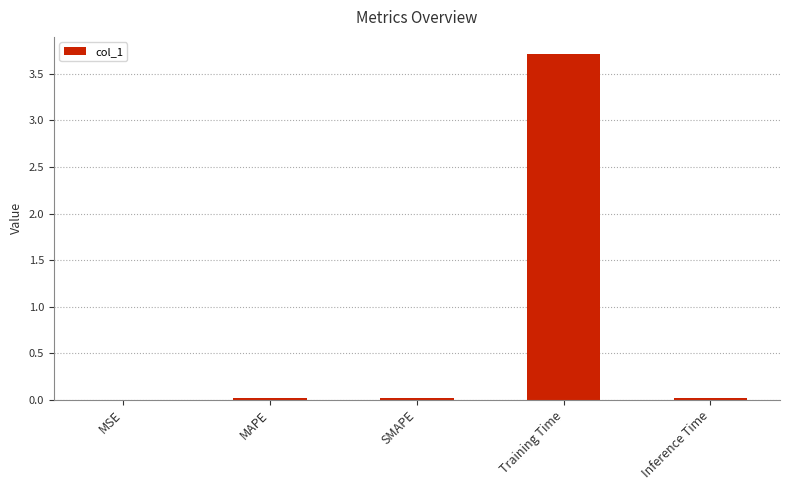

Are the bars grouped side by side (vs. stacked)?

No